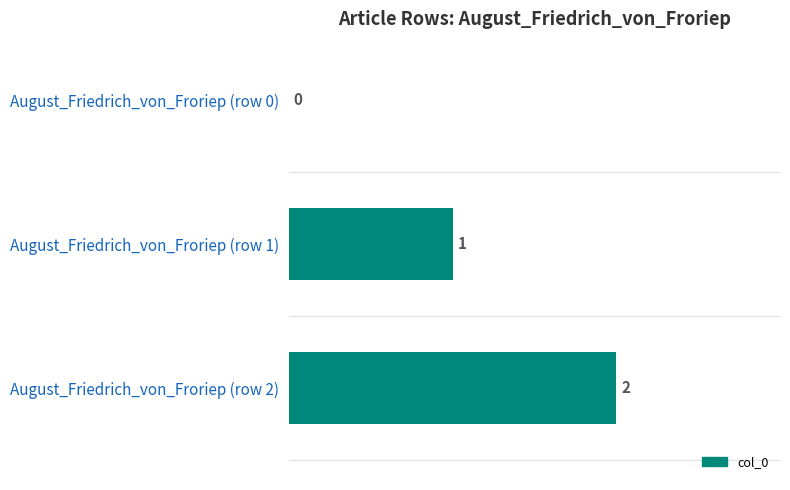

True or false: the data shows 3 at August_Friedrich_von_Froriep (row 2).

False